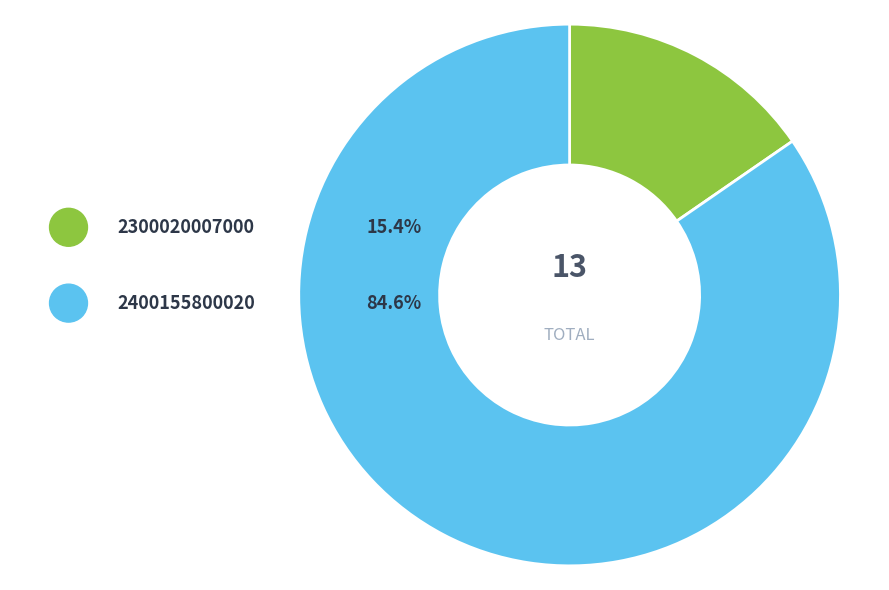

What percentage is the 2300020007000 slice, to the nearest percent?

15%